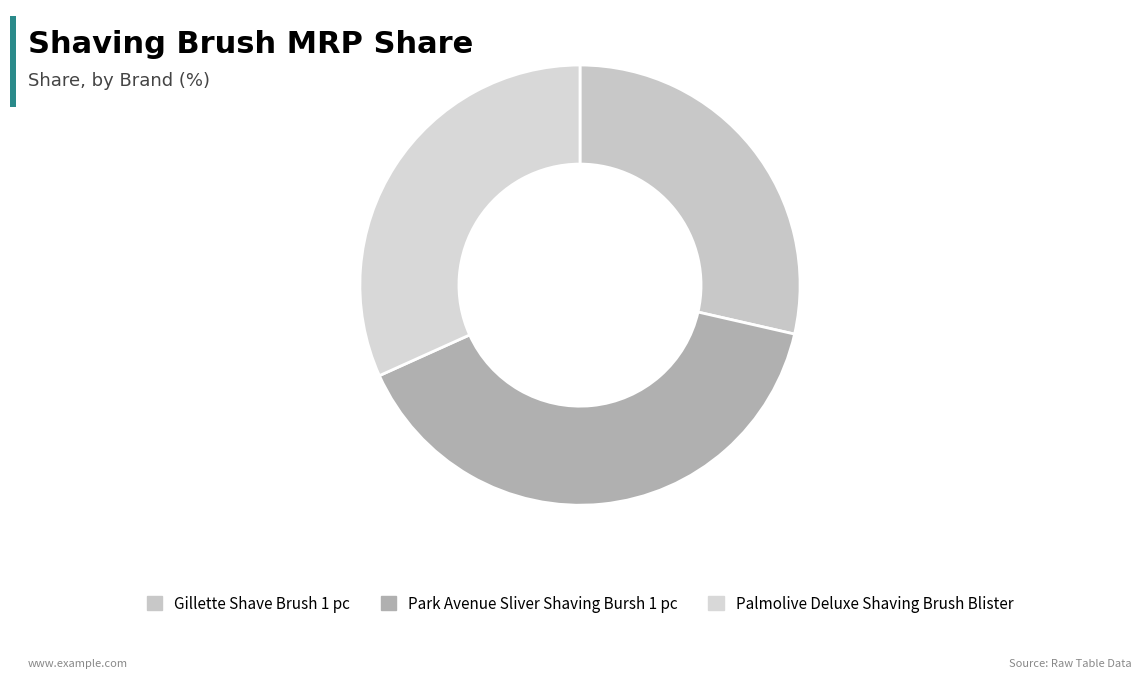

To the nearest percent, what is the difference between the Gillette Shave Brush 1 pc and Palmolive Deluxe Shaving Brush Blister slice percentages?

3%